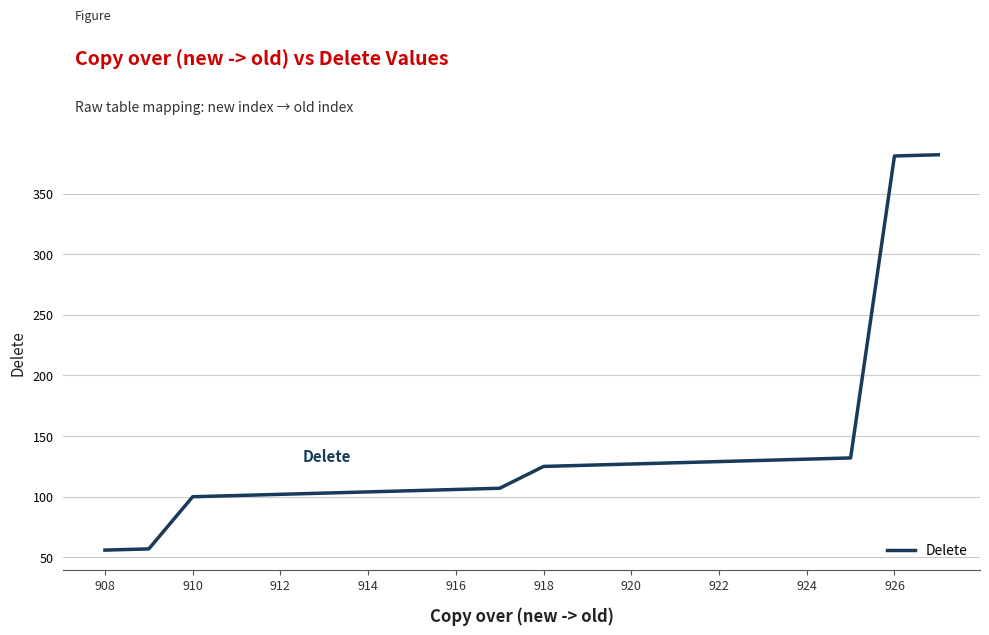

What is the smallest value displayed?

56